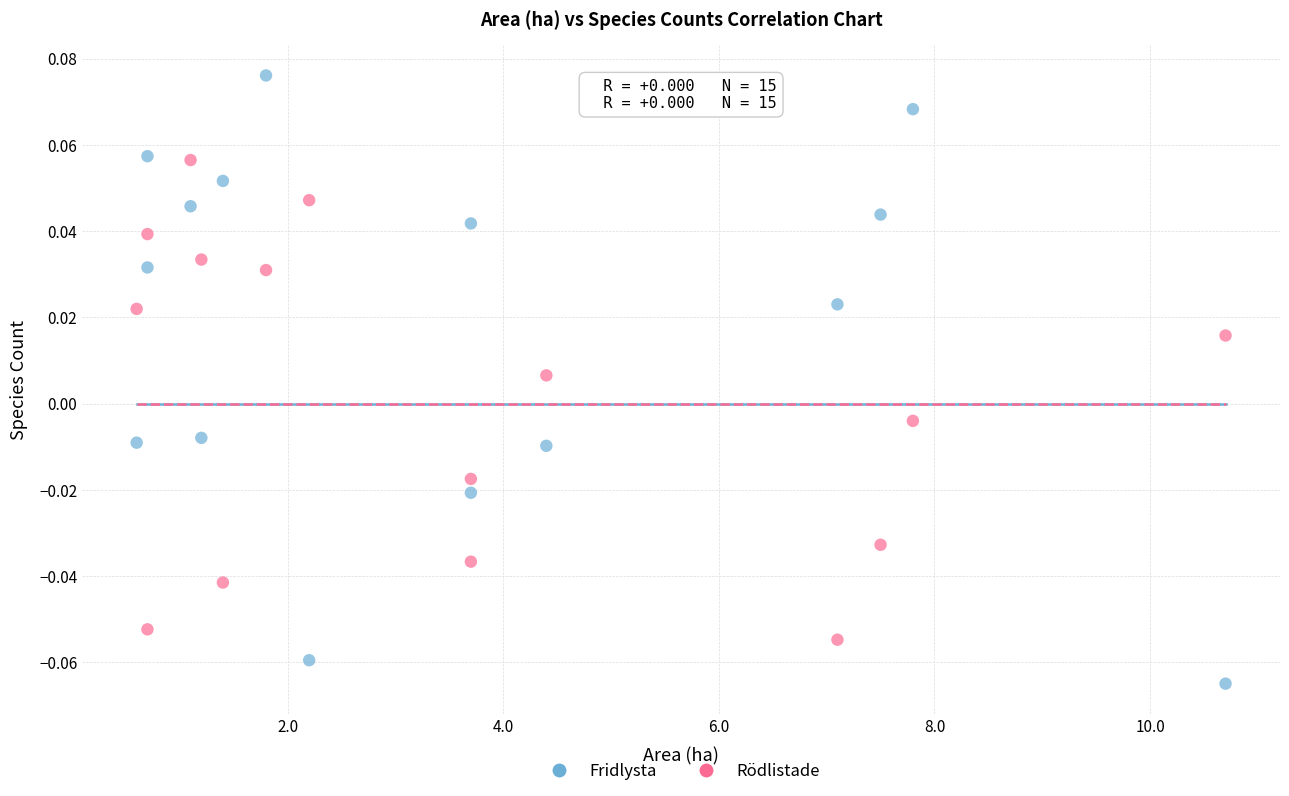

What are all the series names shown in the legend?

Fridlysta, Rödlistade